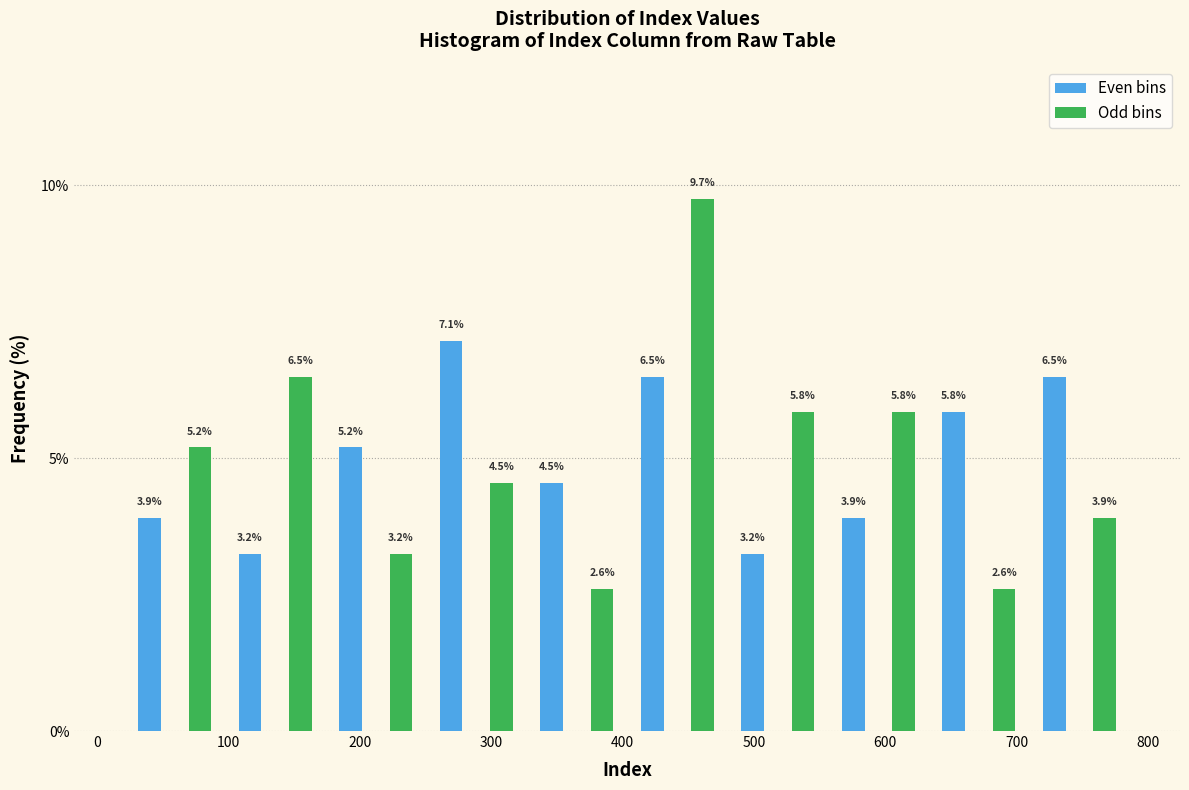

Read against the x-axis, roughly where is the centre of the tallest bar?

460